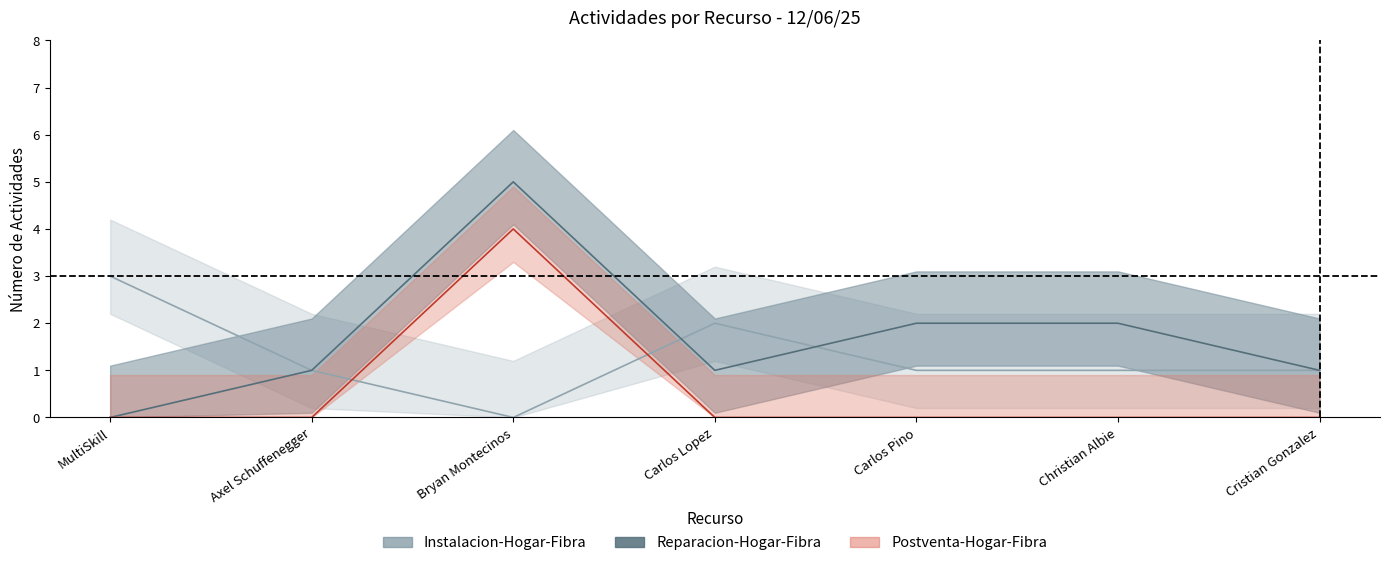

List the series in order of their overall mean, lowest first.

Postventa-Hogar-Fibra, Instalacion-Hogar-Fibra, Reparacion-Hogar-Fibra